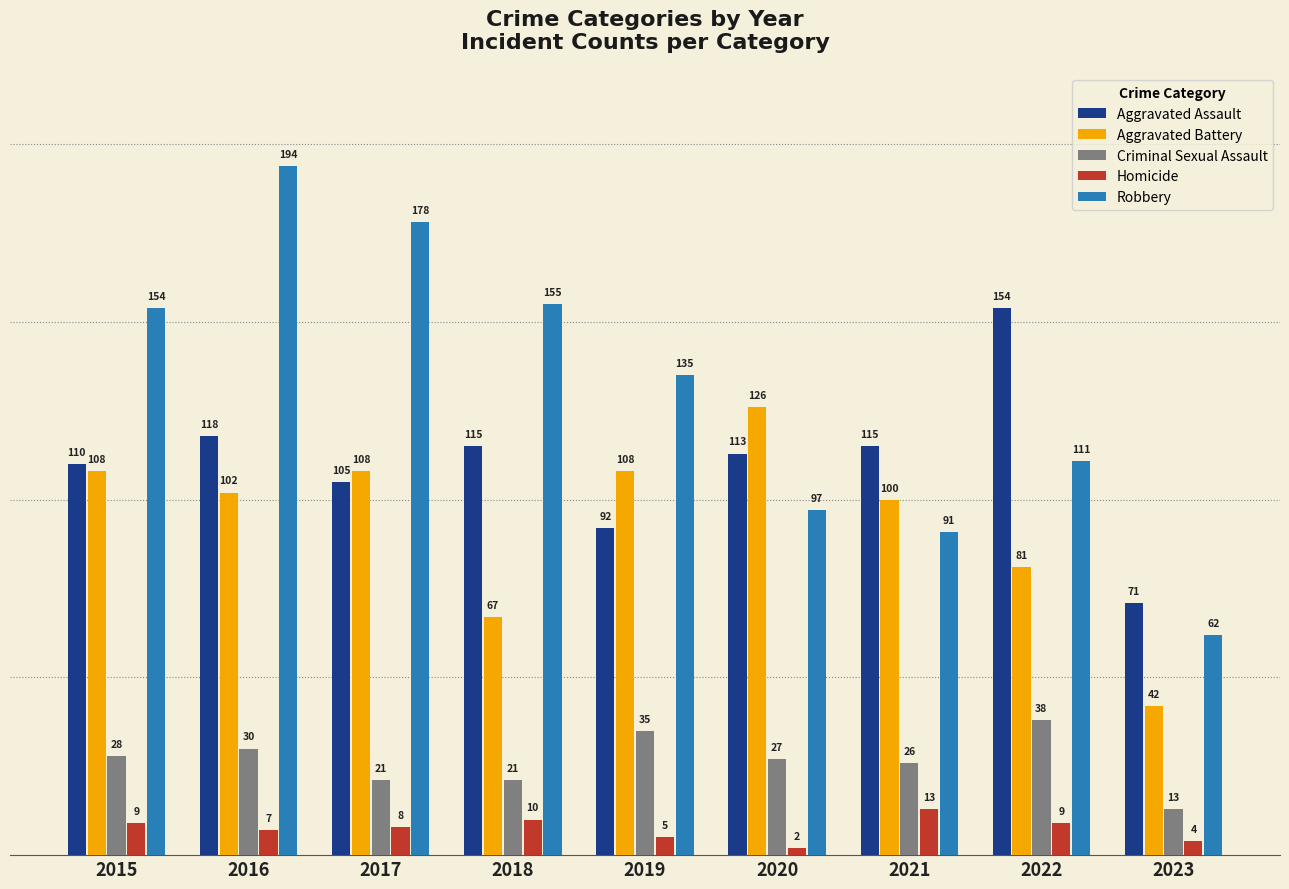

Reading left to right, extract all data points from this chart.

Aggravated Assault: 2015=110	2016=118	2017=105	2018=115	2019=92	2020=113	2021=115	2022=154	2023=71
Aggravated Battery: 2015=108	2016=102	2017=108	2018=67	2019=108	2020=126	2021=100	2022=81	2023=42
Criminal Sexual Assault: 2015=28	2016=30	2017=21	2018=21	2019=35	2020=27	2021=26	2022=38	2023=13
Homicide: 2015=9	2016=7	2017=8	2018=10	2019=5	2020=2	2021=13	2022=9	2023=4
Robbery: 2015=154	2016=194	2017=178	2018=155	2019=135	2020=97	2021=91	2022=111	2023=62